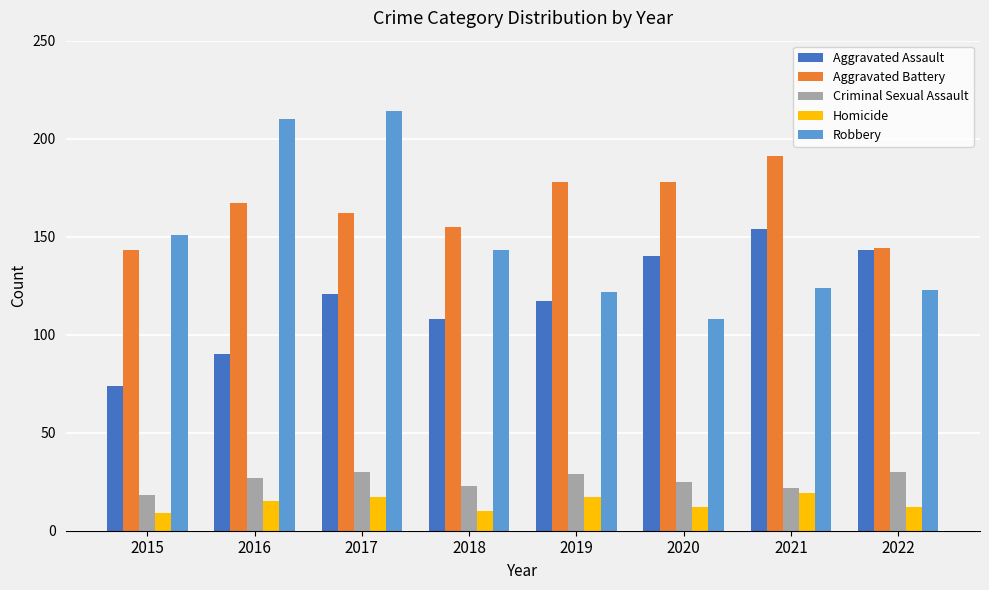

At which category does the chart reach its peak across all series?

2017